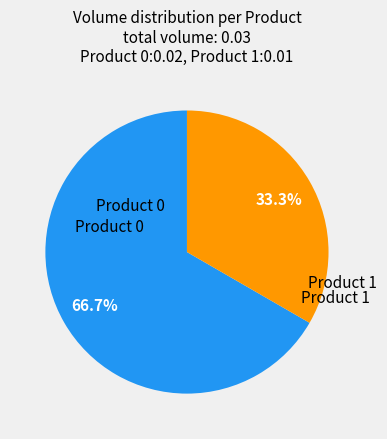

Is there any slice that represents more than half of the pie?

Yes